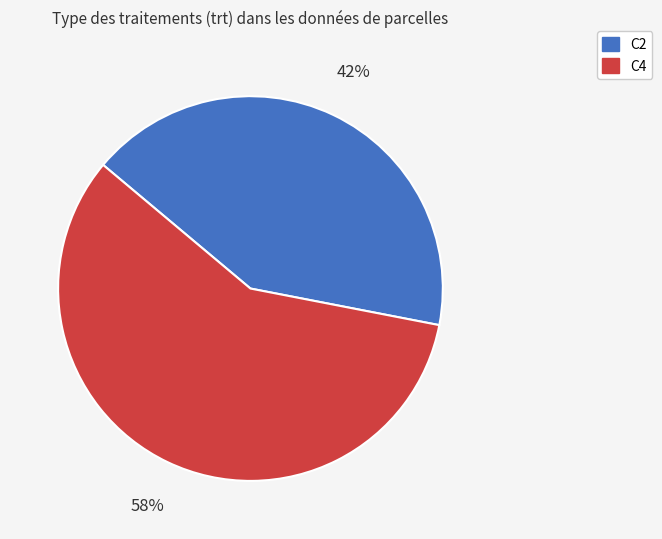

To the nearest percent, what is the average slice percentage?

50%